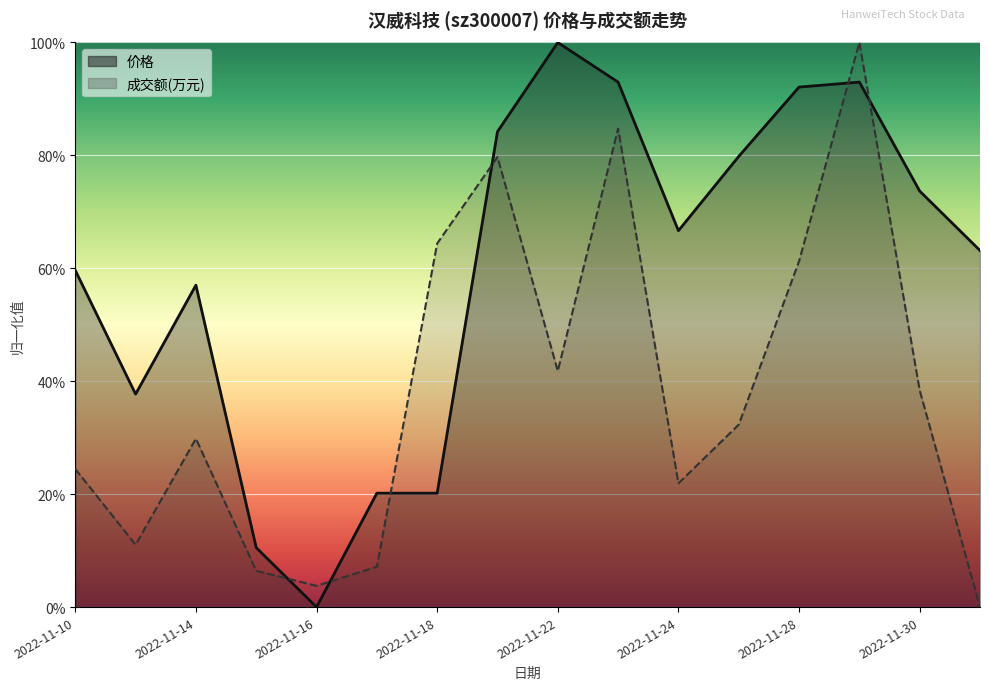

True or false: 成交额(万元) has more than 2 points higher than both neighbors.

True